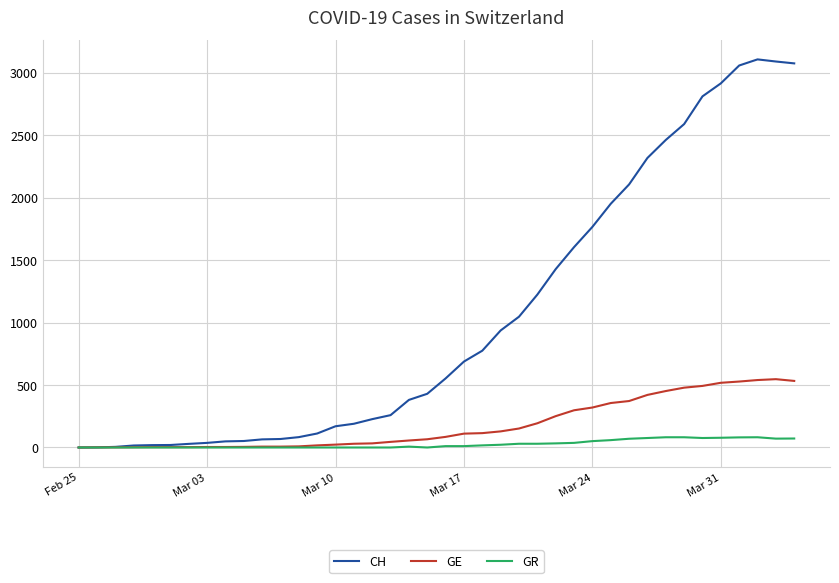

Which series has the largest total across all categories?

CH